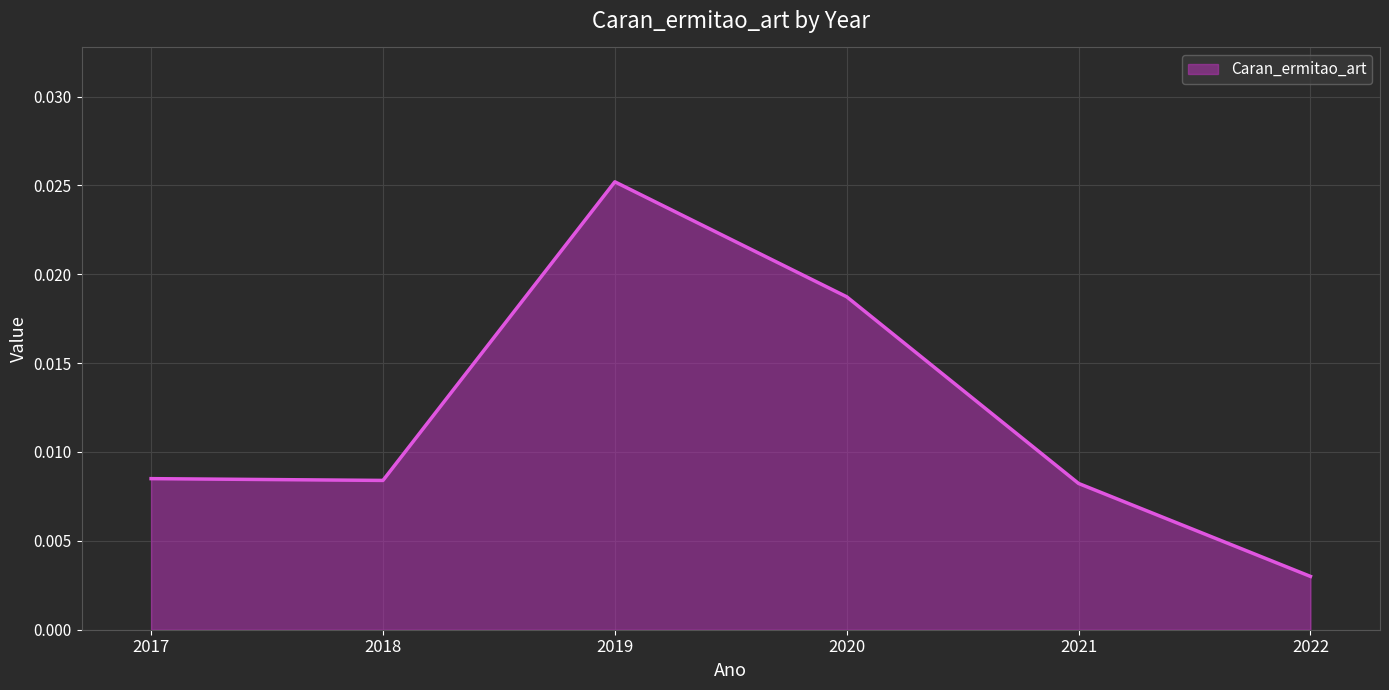

Which category has the highest value across all series?

2019